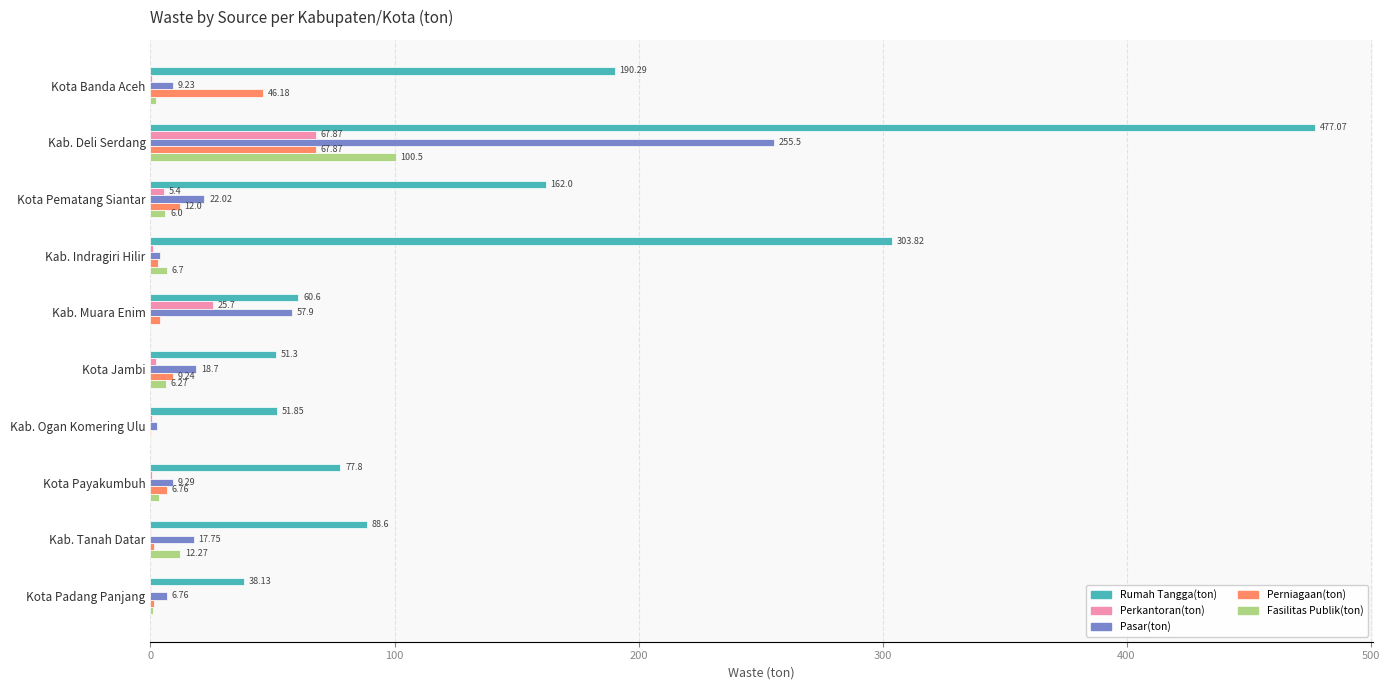

What is the sum of the Perkantoran(ton) values at Kota Banda Aceh and Kab. Deli Serdang?

68.4